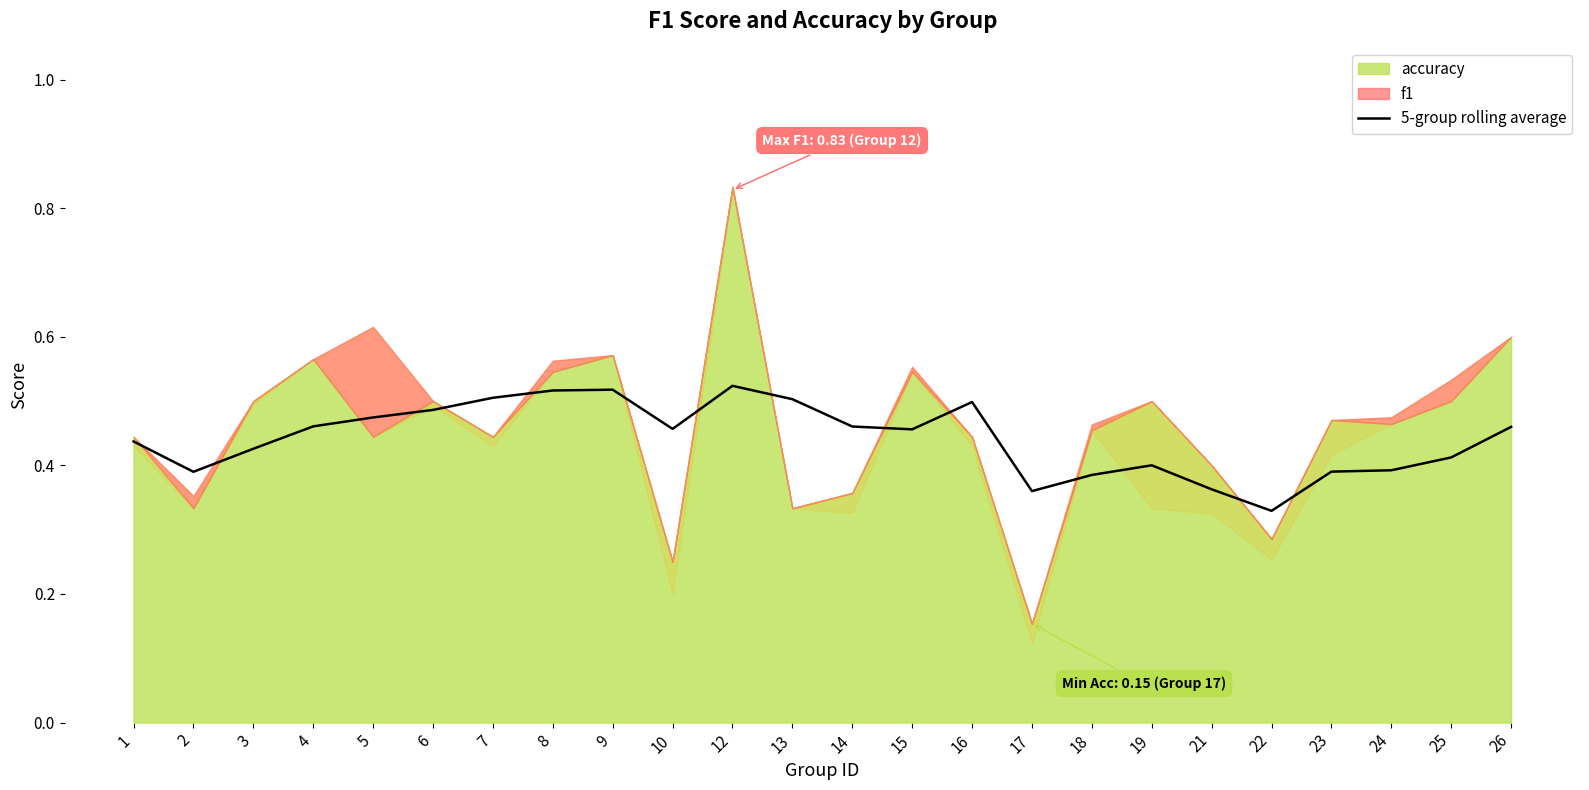

The 5-group rolling average series shows 0.7 at 6. True or false?

False